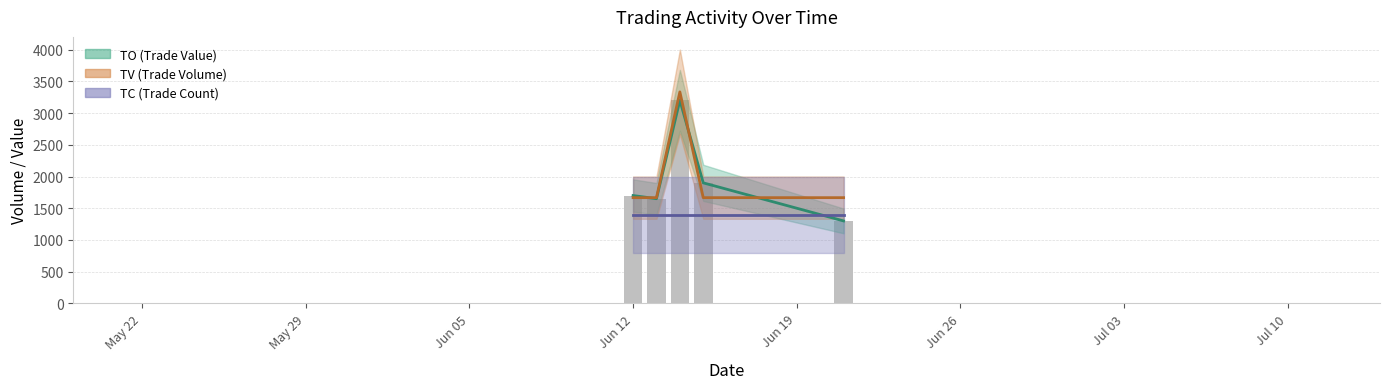

What is the sum of all TV values?

10000.0